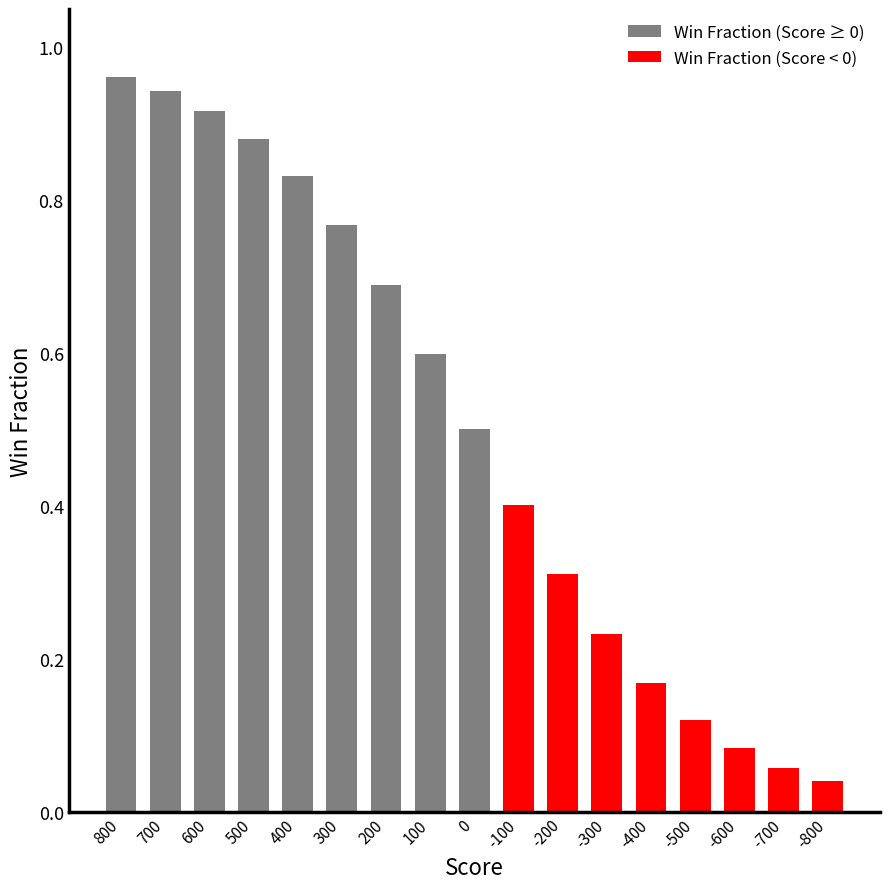

Does the chart contain any negative values?

No